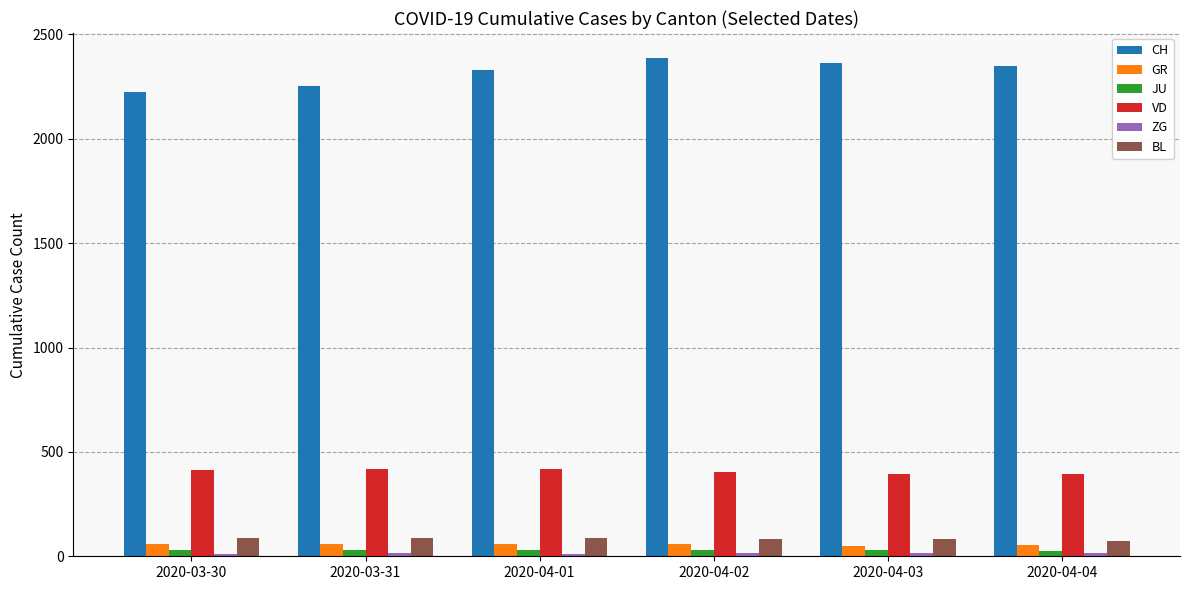

The value of VD at 2020-04-02 is 138. True or false?

False